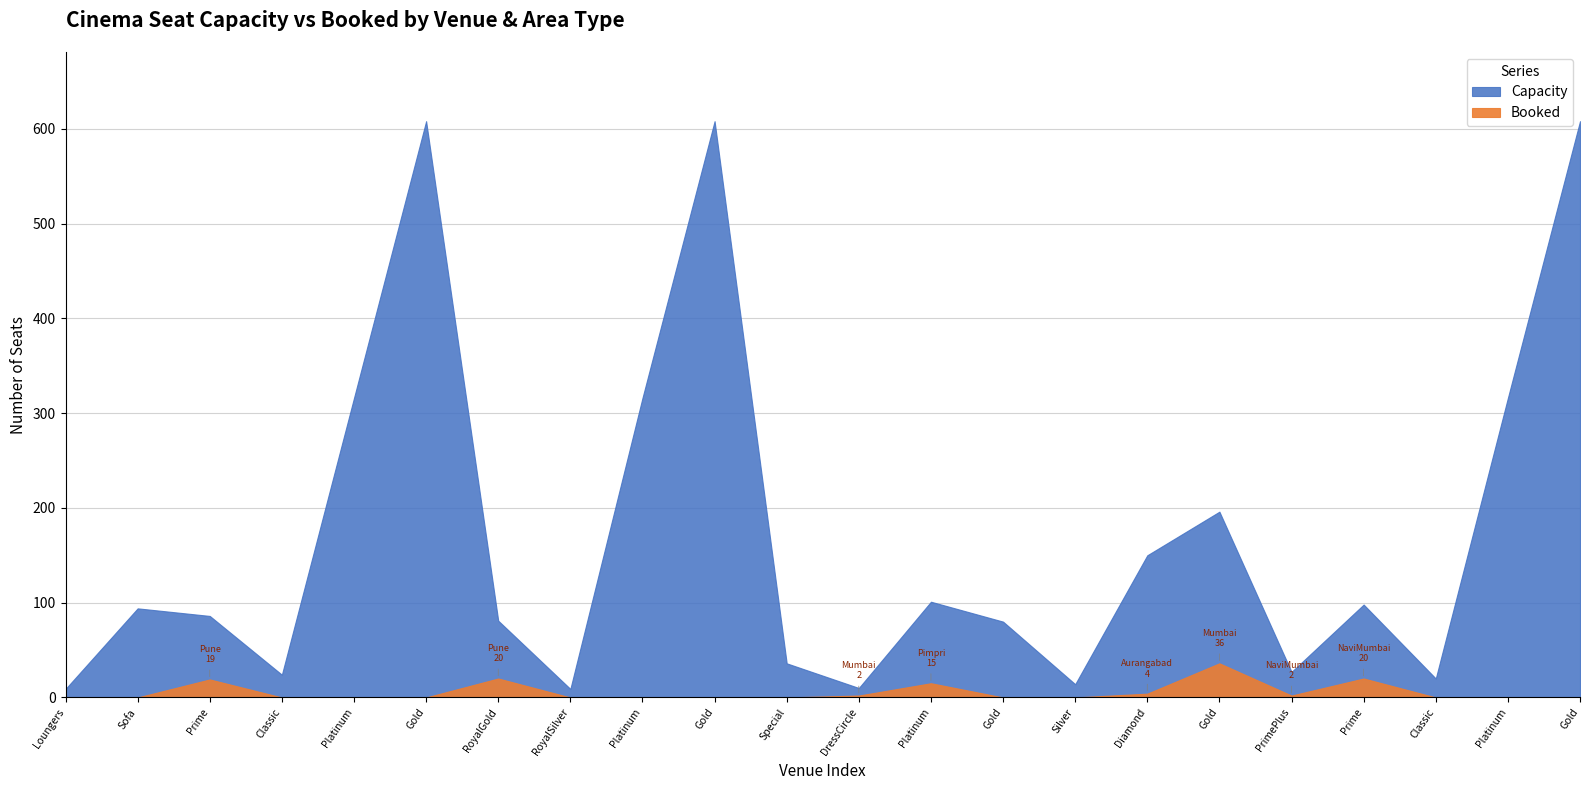

What is the greatest value displayed?

608